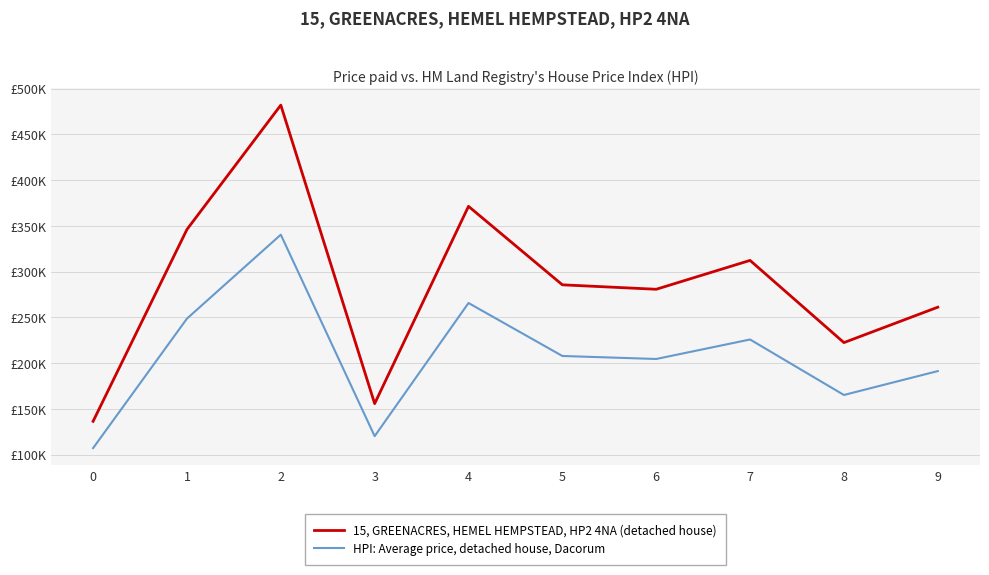

Rank the categories by 15, GREENACRES, HEMEL HEMPSTEAD, HP2 4NA (detached house) value from lowest to highest.

0, 3, 8, 9, 6, 5, 7, 1, 4, 2